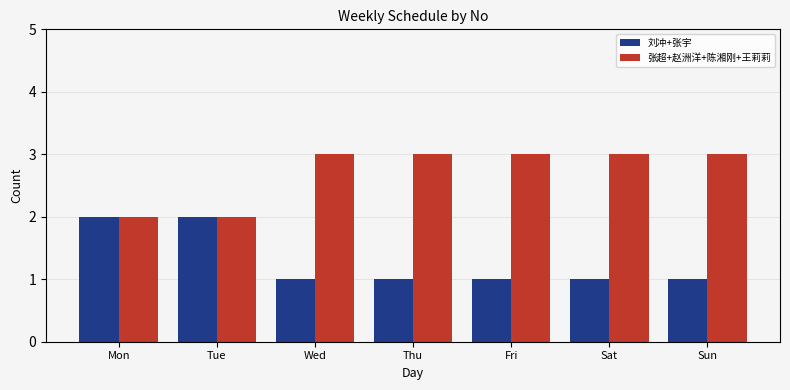

What is the spread (max minus min) of values at Sun?

2